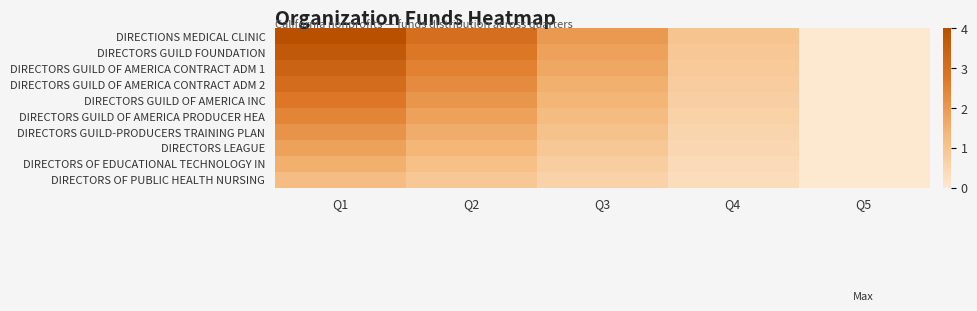

What is the maximum value shown in the chart?

4.0